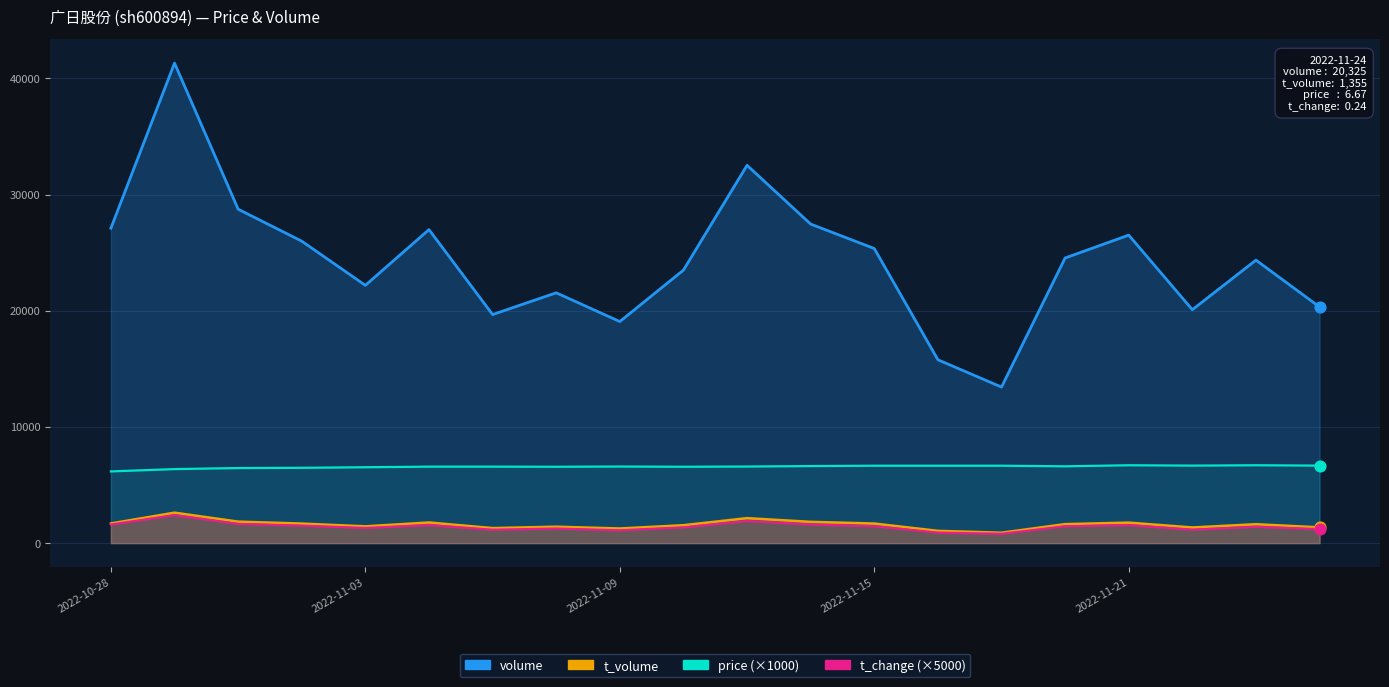

Which series has the largest Y range (max minus min)?

volume